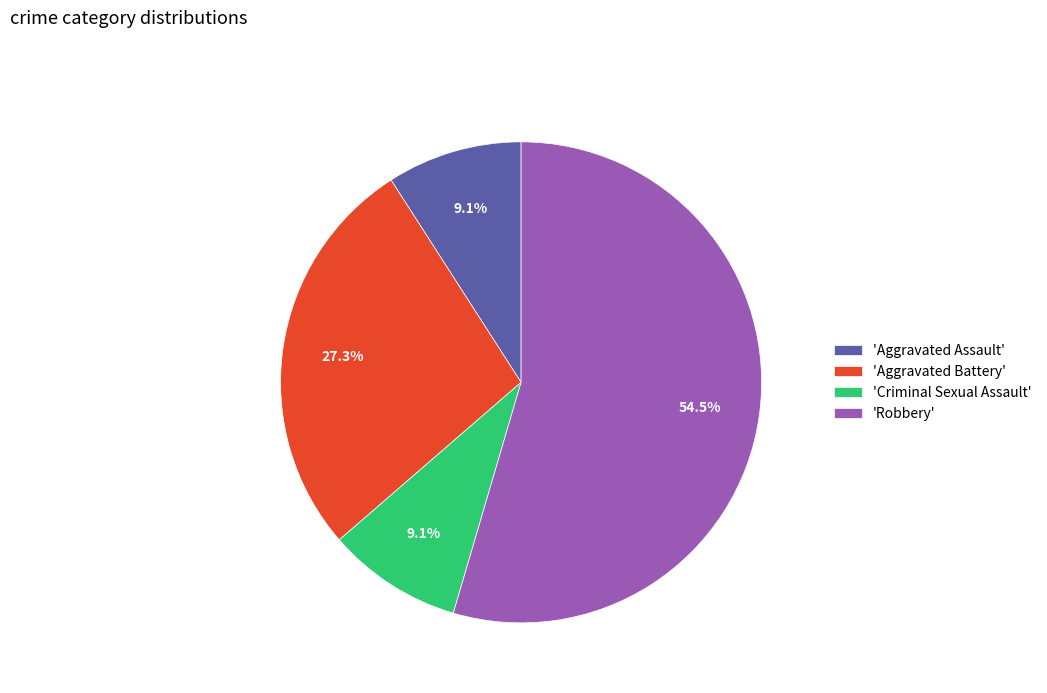

What is the majority slice?

'Robbery'